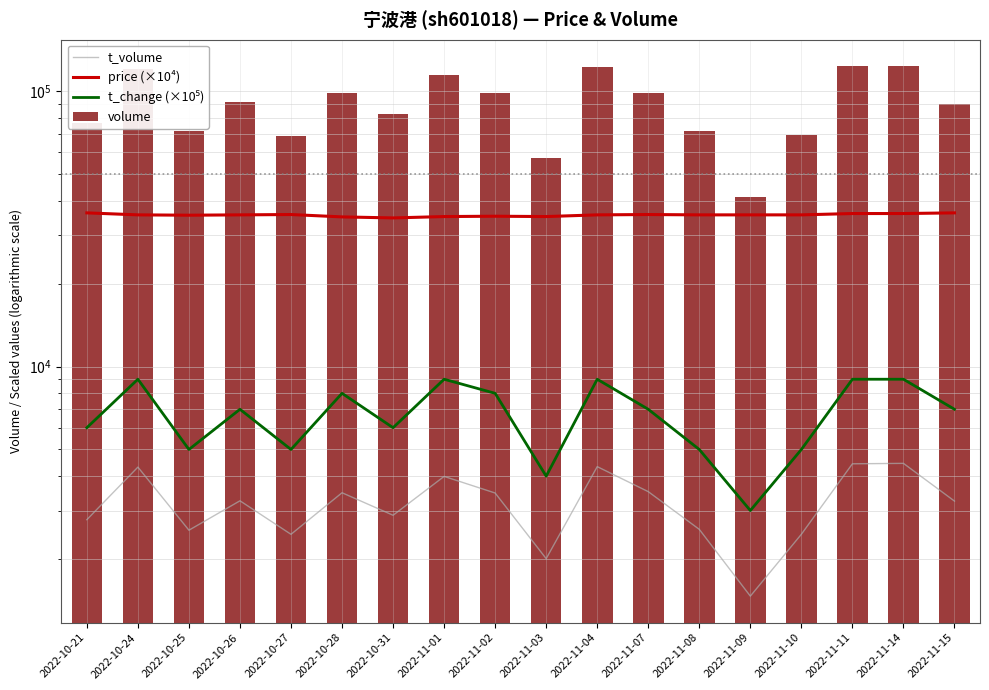

At 2022-11-15, list the series in order from largest to smallest.

volume, price (×10⁴), t_change (×10⁵), t_volume